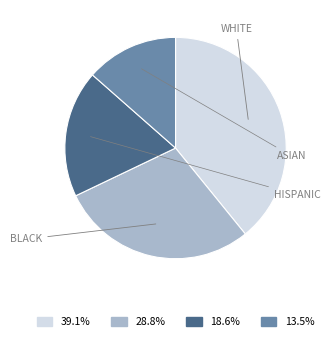

How many slices are in this pie chart?

4